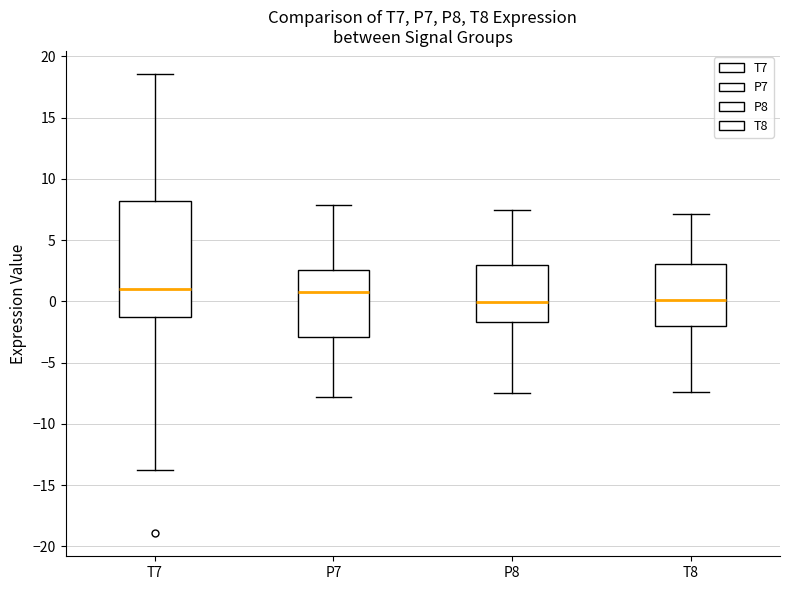

Comparing the boxes themselves (not the whiskers), which one is the tallest?

T7